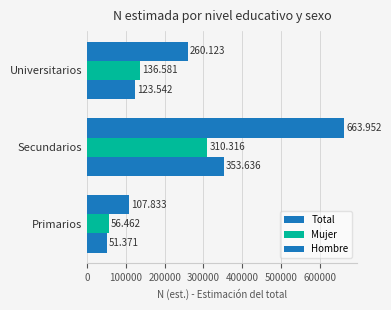

How many Hombre values are between 51371 and 353636?

3